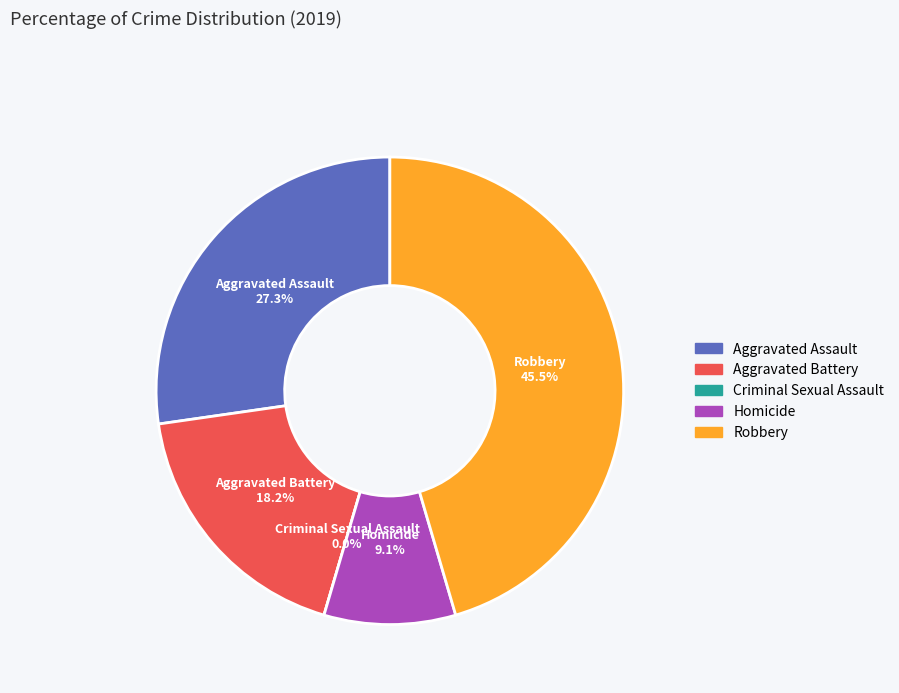

Count the number of slices in the pie.

5